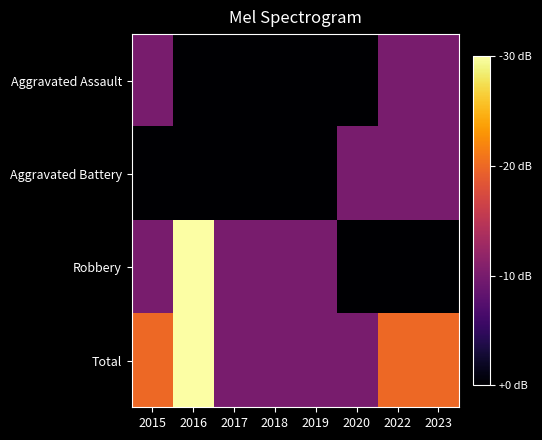

Which label corresponds to the largest value in the chart?

2016